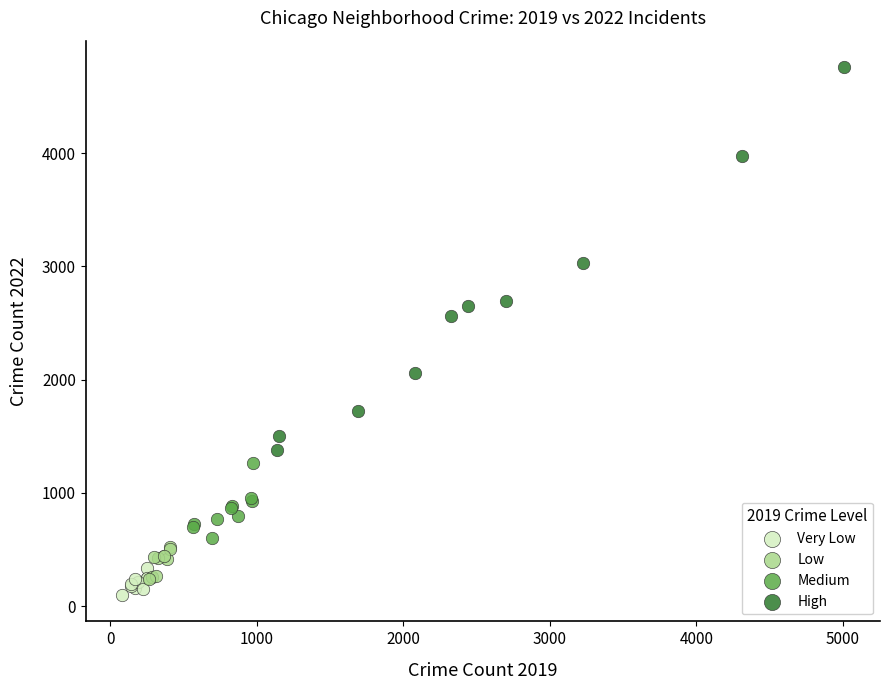

Which series reaches the minimum Y coordinate?

Very Low